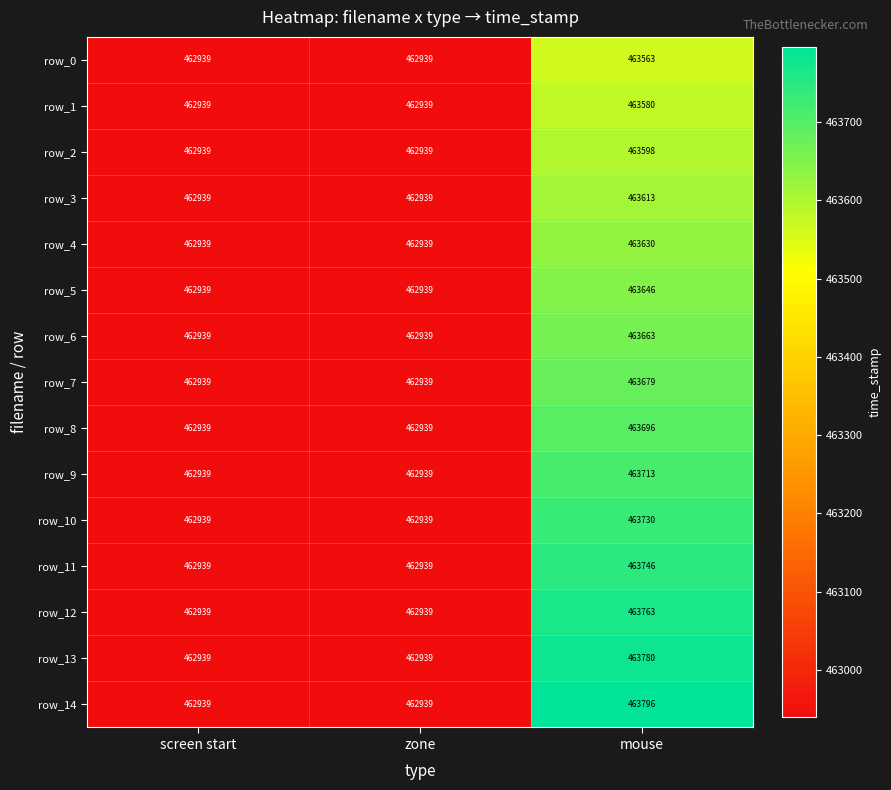

What is the smallest value displayed?

462939